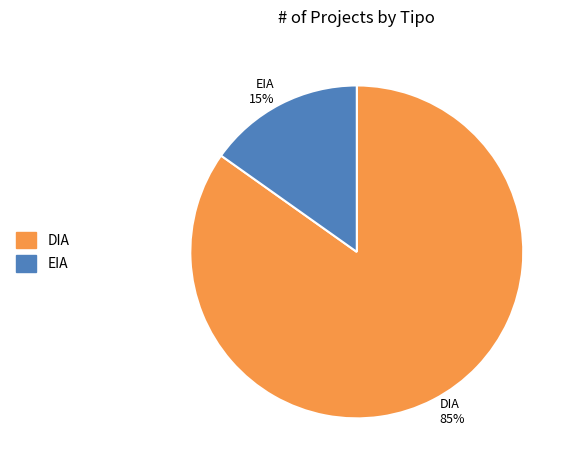

What is the smallest slice in the pie chart?

EIA